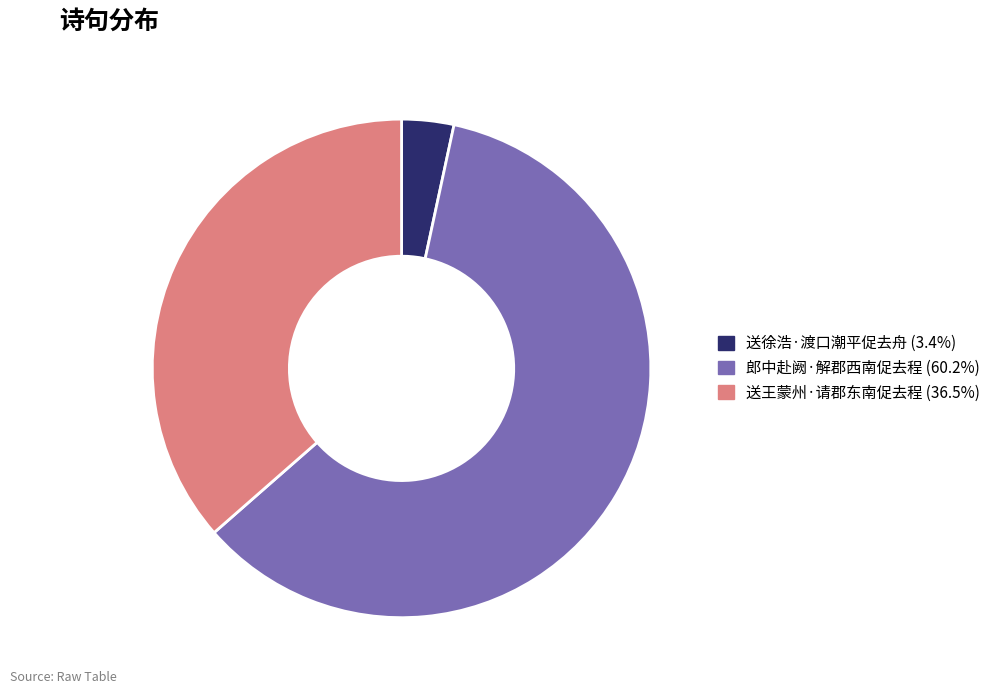

True or false: 送徐浩·渡口潮平促去舟 accounts for 3% of the total.

True